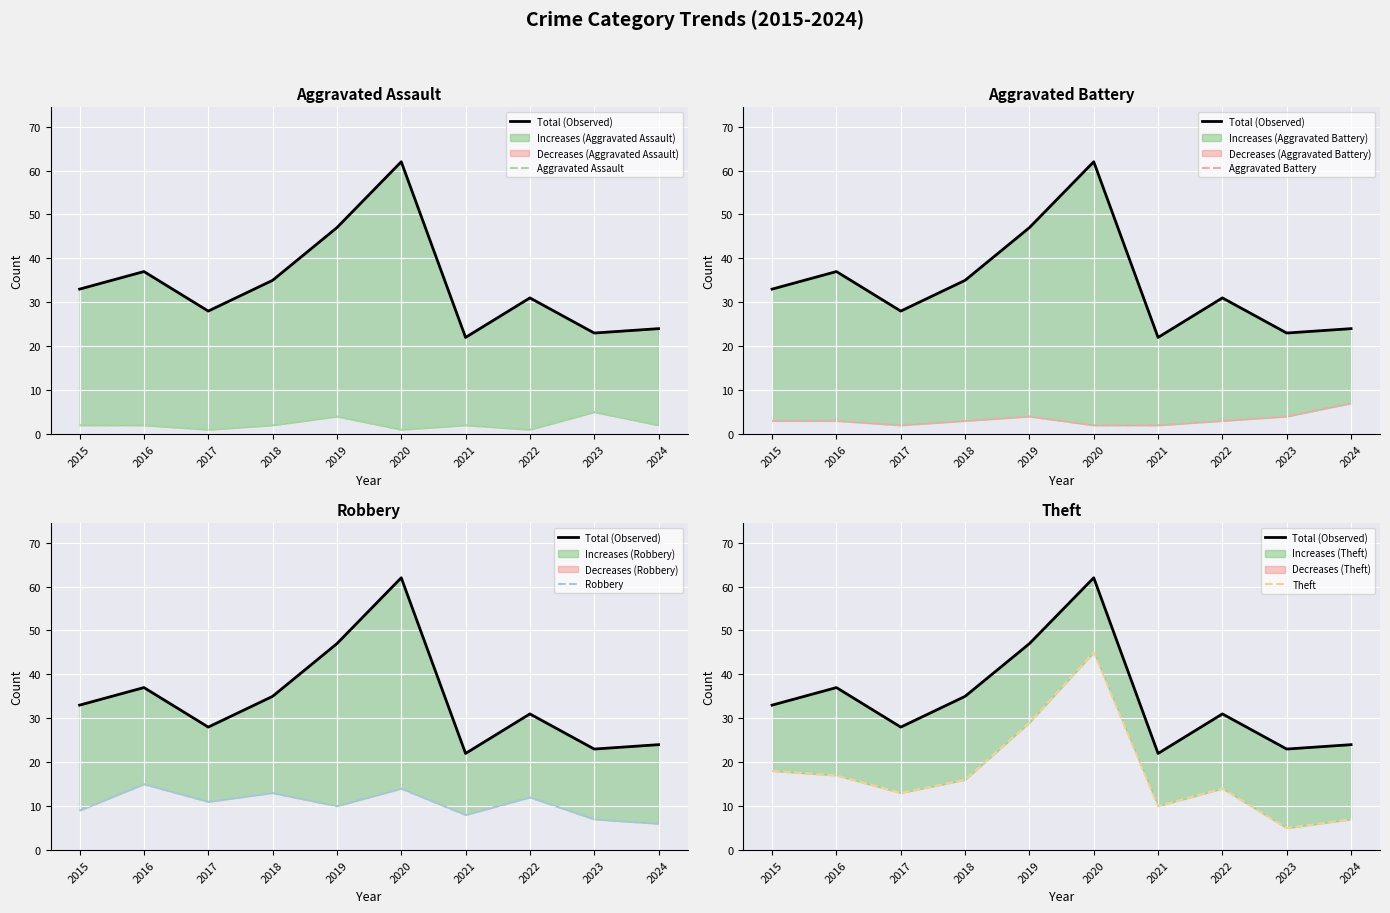

Which series has the largest range (max minus min)?

Total (Observed)